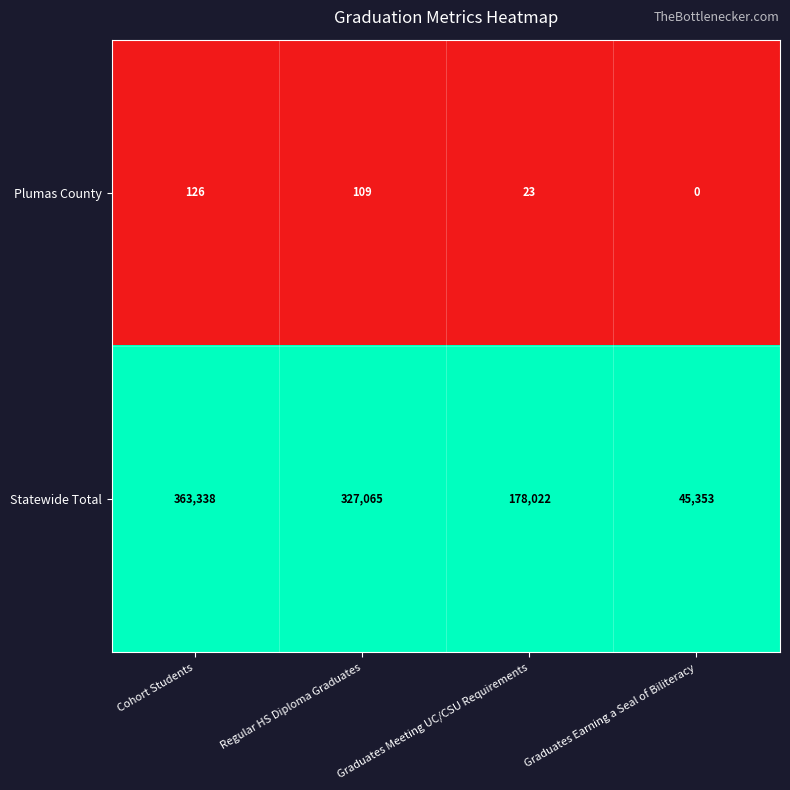

What is the lowest value of the Statewide Total series?

45353